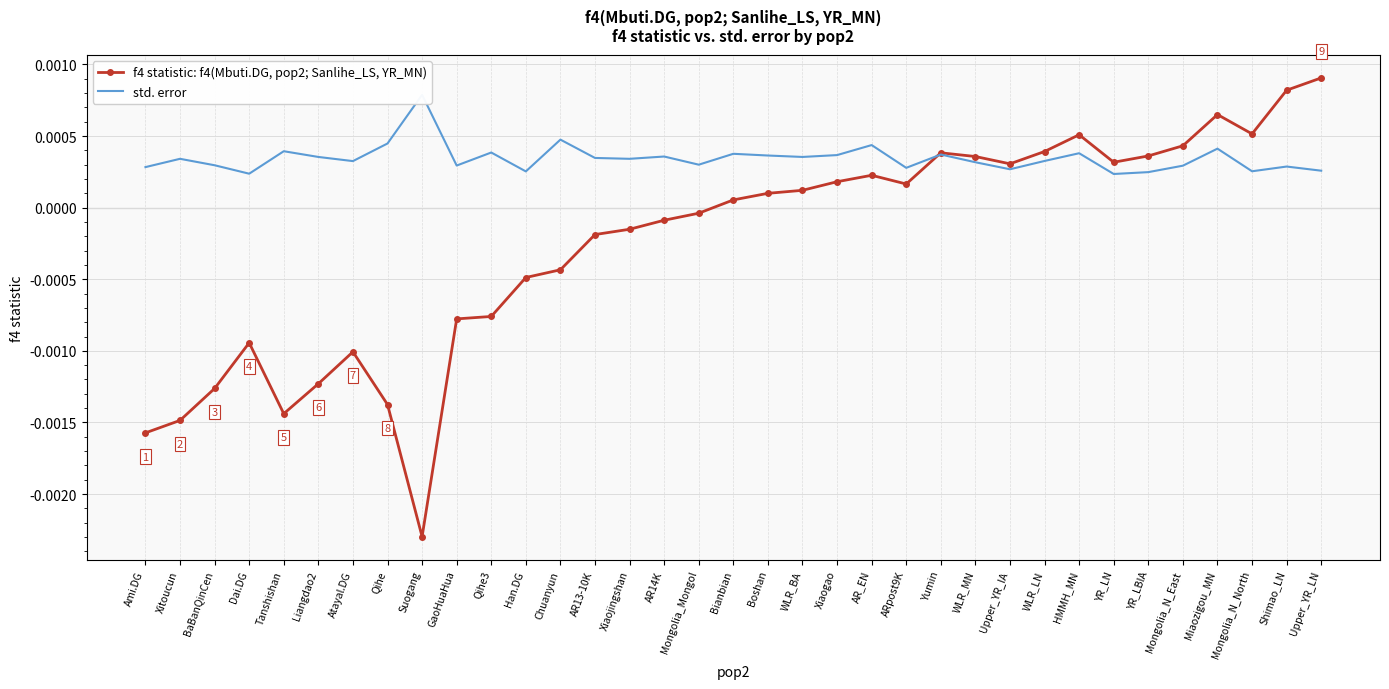

True or false: f4 statistic: f4(Mbuti.DG, pop2; Sanlihe_LS, YR_MN) has more than 2 interior local peaks.

True